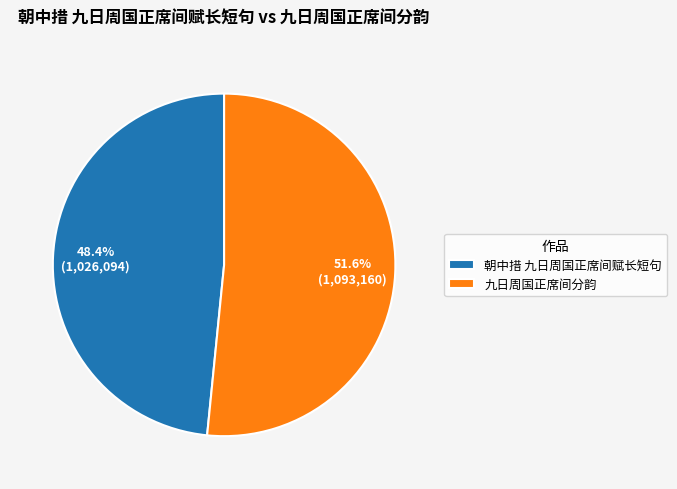

Between 九日周国正席间分韵 and 朝中措 九日周国正席间赋长短句, which is larger?

九日周国正席间分韵